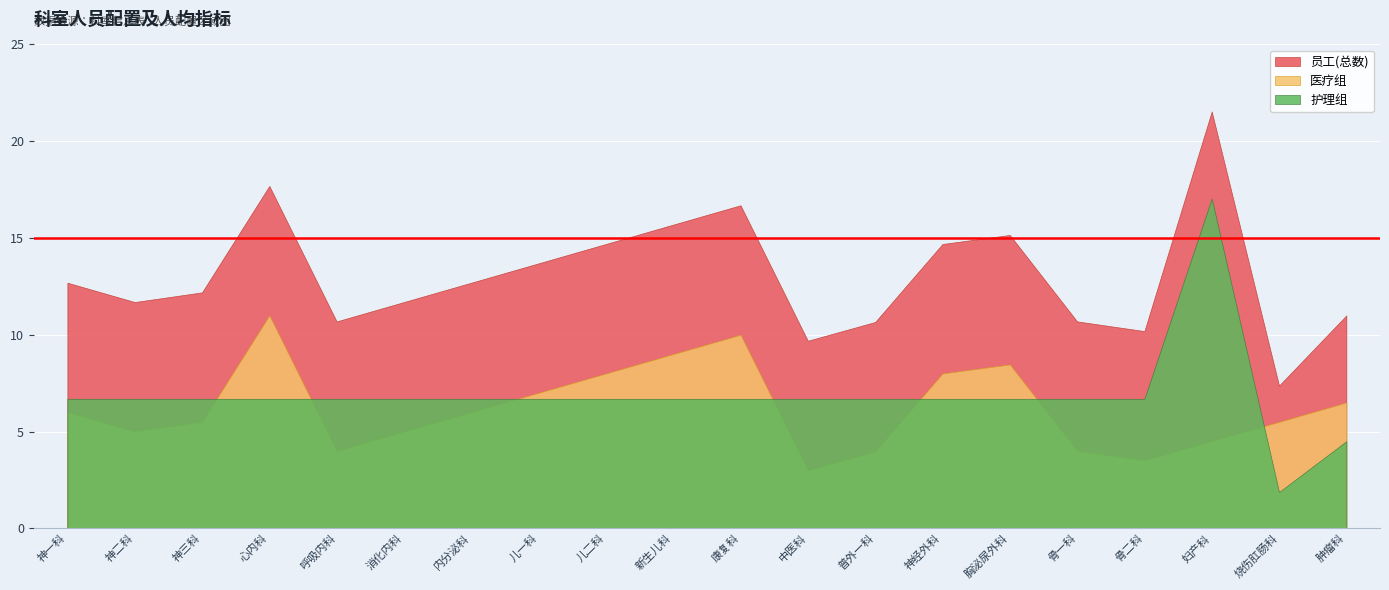

At which label does 护理组 reach its peak?

妇产科